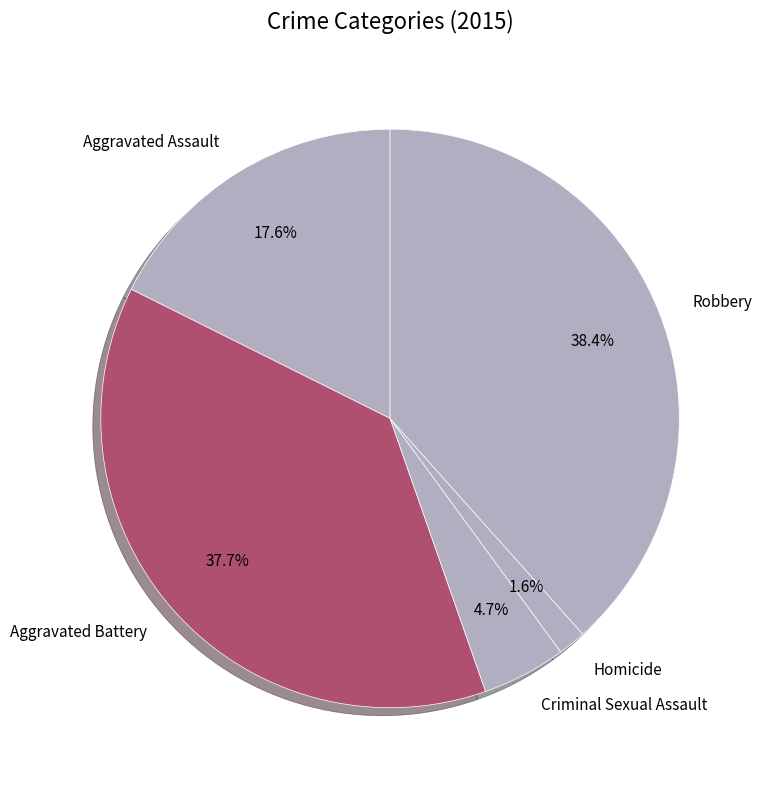

Combined, do Aggravated Battery and Criminal Sexual Assault account for over 50%?

No